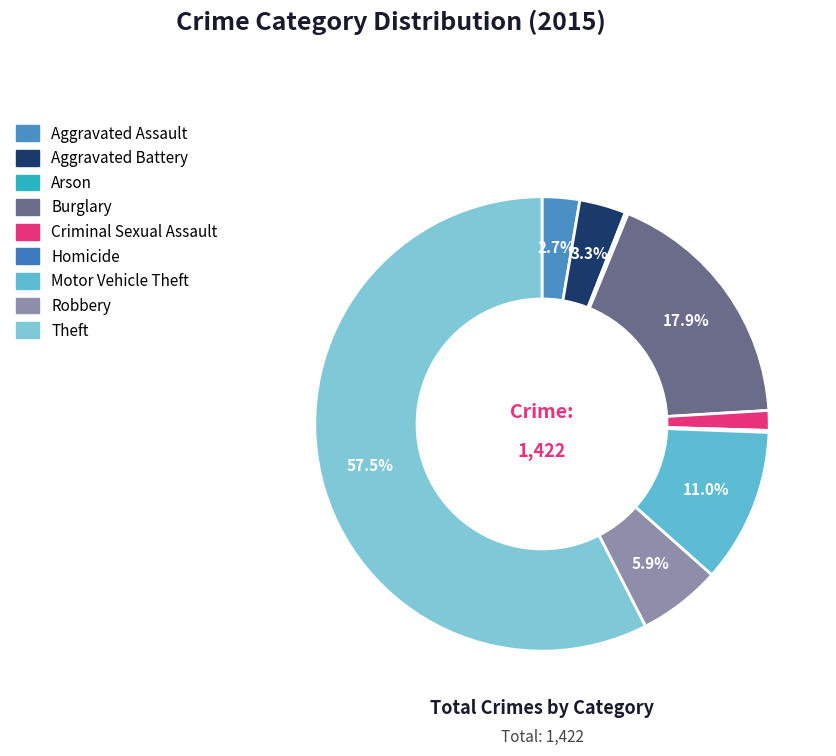

Is the sum of Arson and Robbery greater than half?

No